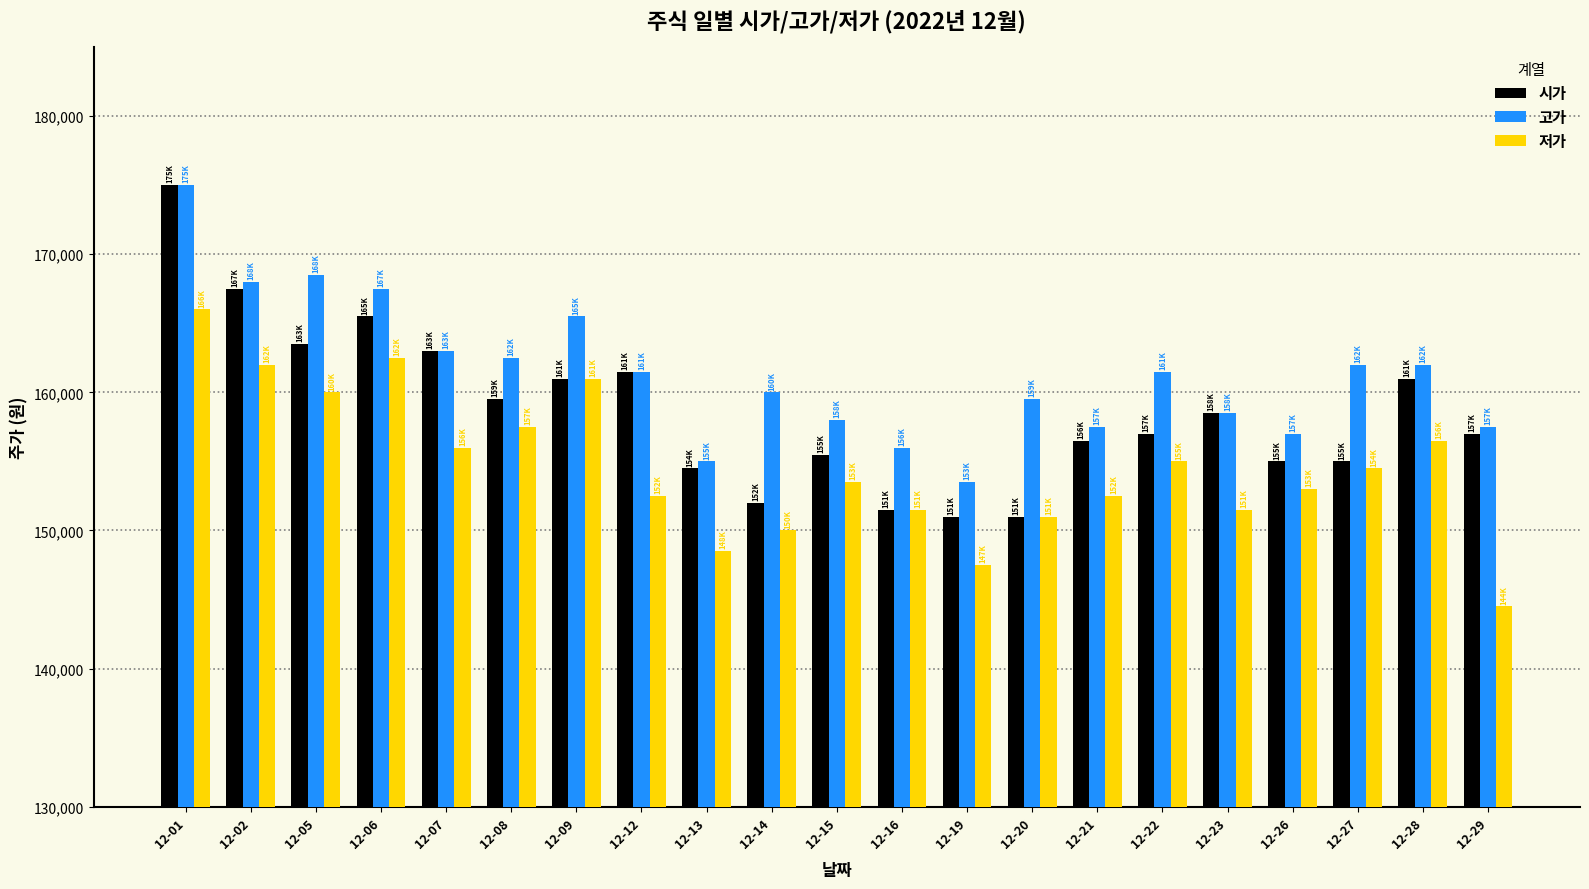

Rank the series by their average value, from lowest to highest.

저가, 시가, 고가